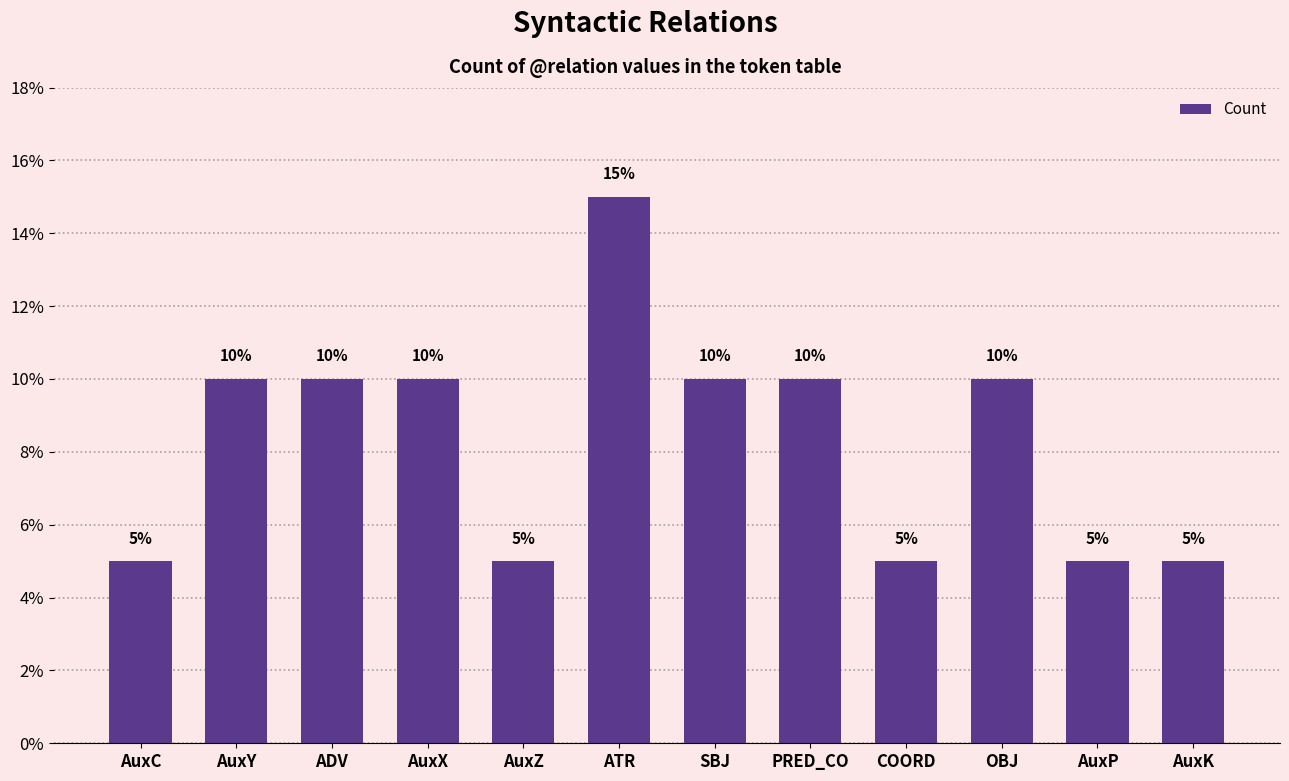

What position from the right is AuxY?

11